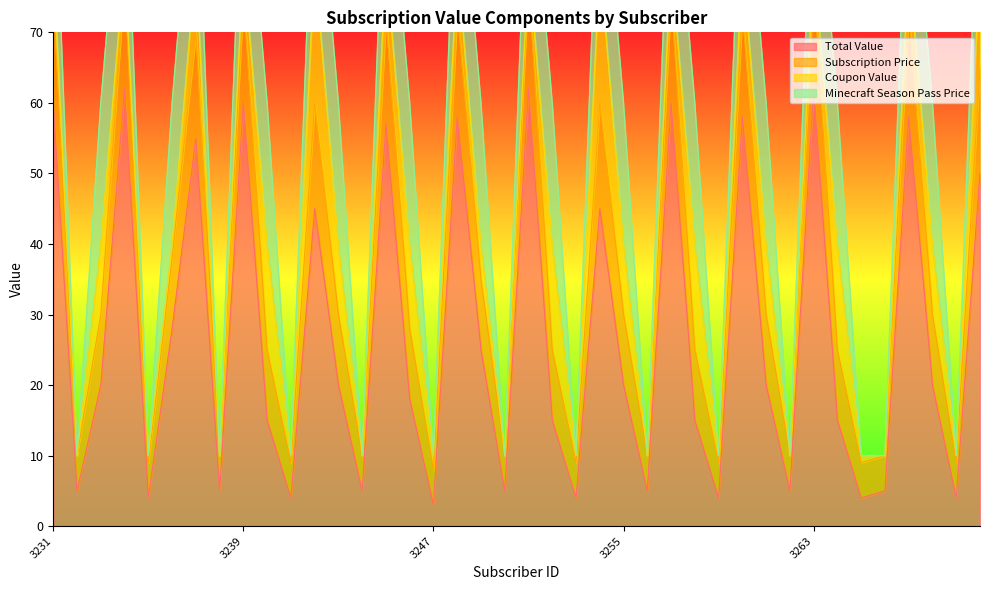

Where is the first local minimum for Total Value?

3232